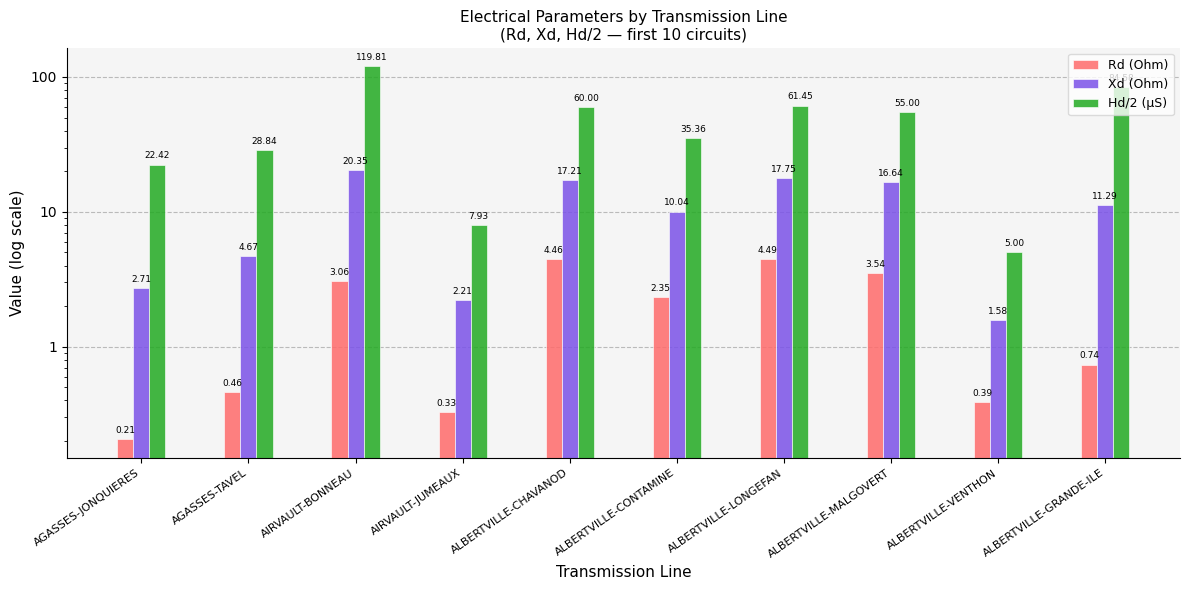

How many bars are there in each group?

3